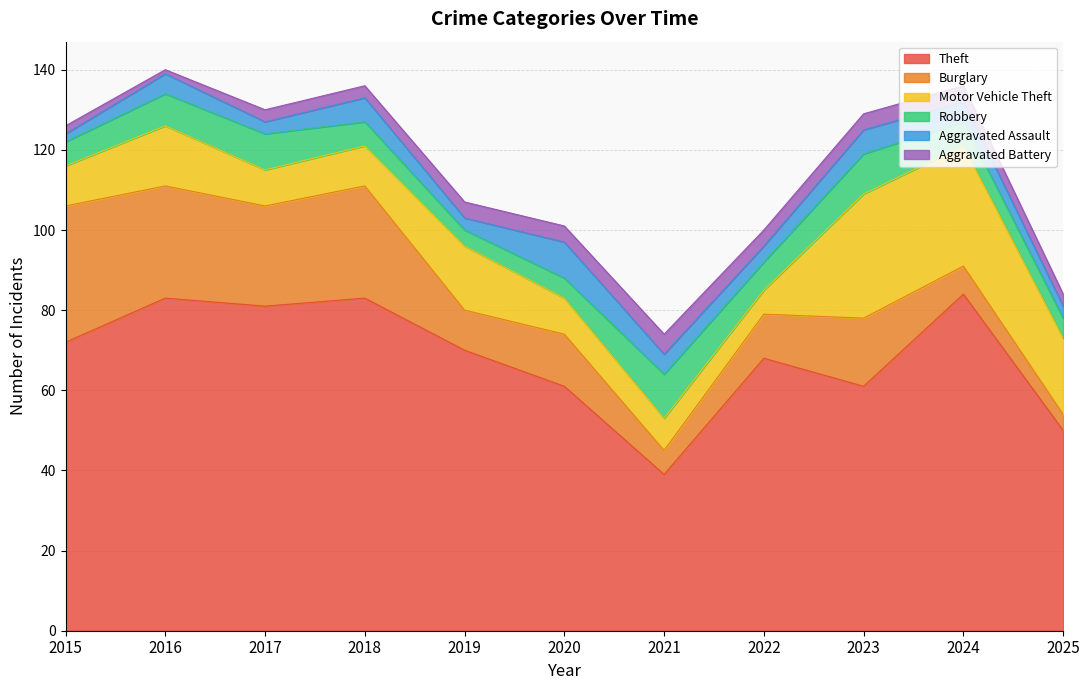

True or false: Motor Vehicle Theft and Theft intersect in this chart.

False